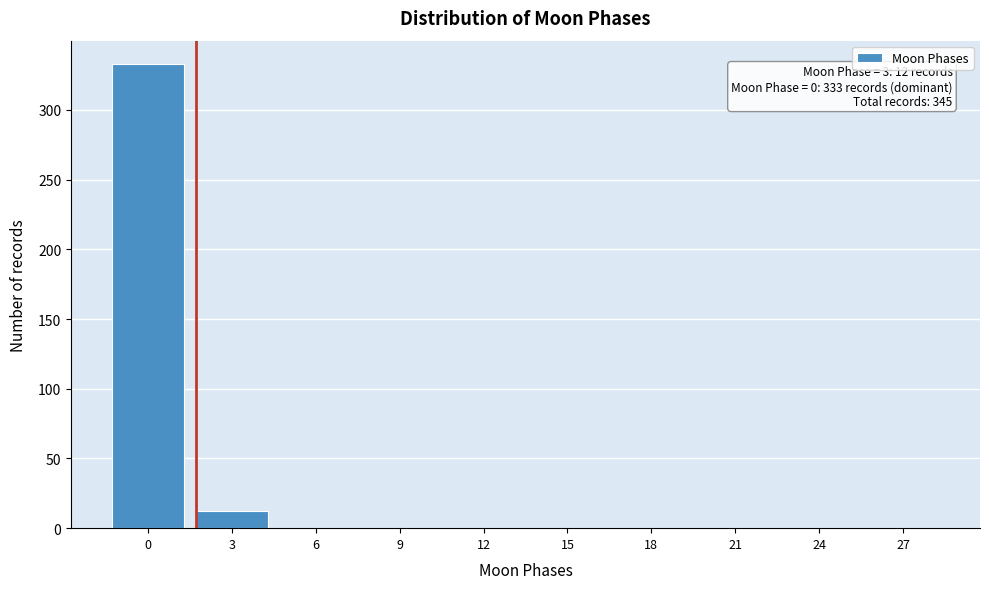

Reading right to left, transcribe all the data shown in this chart.

27=0	24=0	21=0	18=0	15=0	12=0	9=0	6=0	3=12	0=333